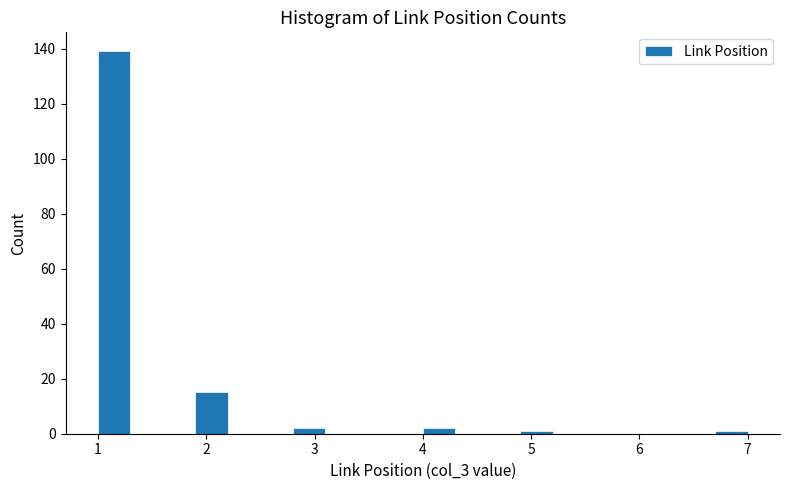

Read against the x-axis, roughly where is the centre of the tallest bar?

1.2